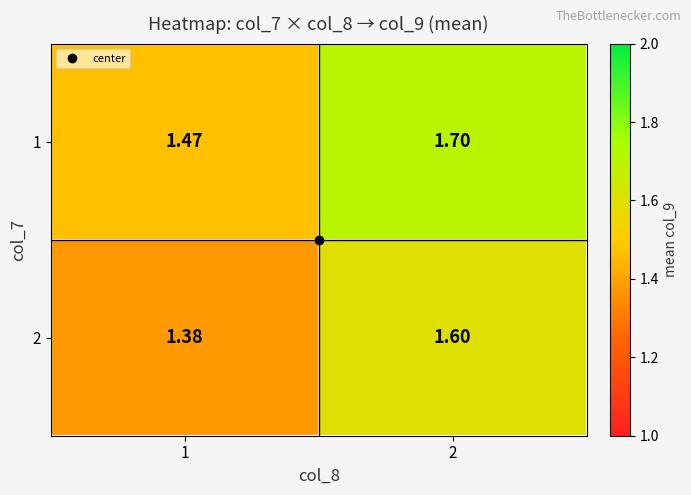

Which category has the highest value across all series?

2